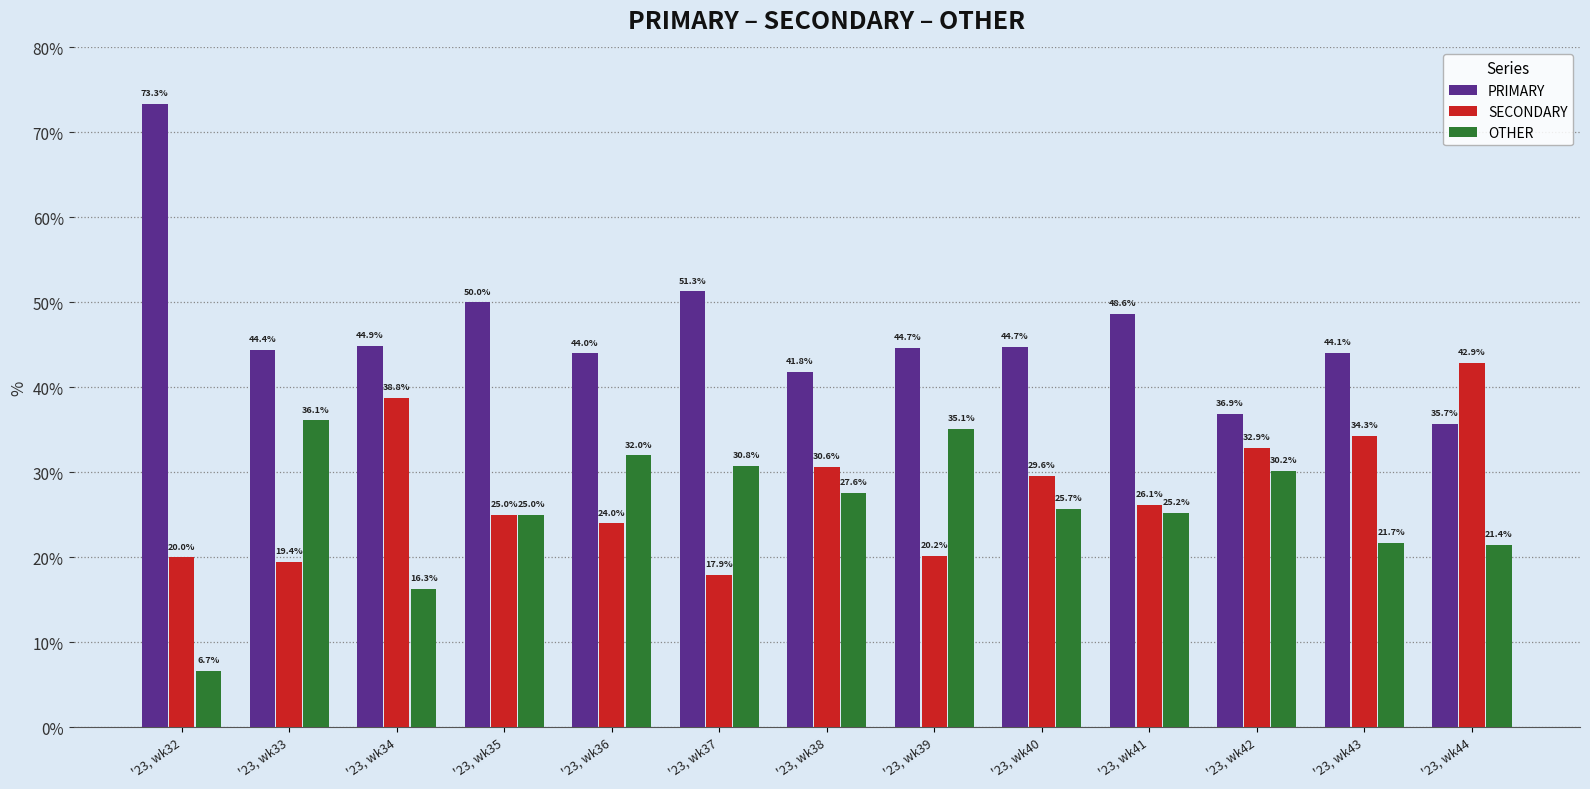

Reading left to right, what are all the values shown in this chart?

PRIMARY: 73.3	44.4	44.9	50.0	44.0	51.3	41.8	44.7	44.7	48.6	36.9	44.1	35.7
SECONDARY: 20.0	19.4	38.8	25.0	24.0	17.9	30.6	20.2	29.6	26.1	32.9	34.3	42.9
OTHER: 6.7	36.1	16.3	25.0	32.0	30.8	27.6	35.1	25.7	25.2	30.2	21.7	21.4